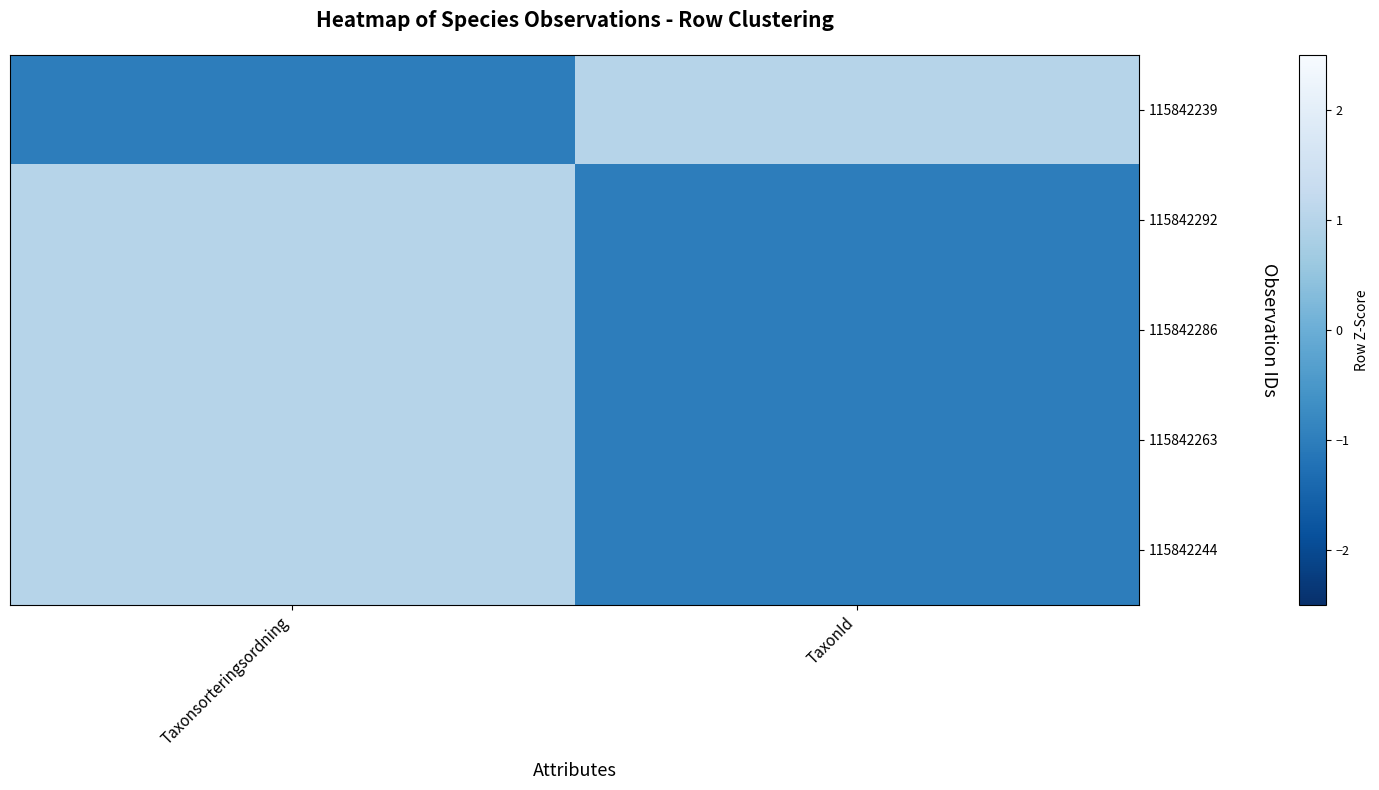

Which series has the largest range (max minus min)?

115842239